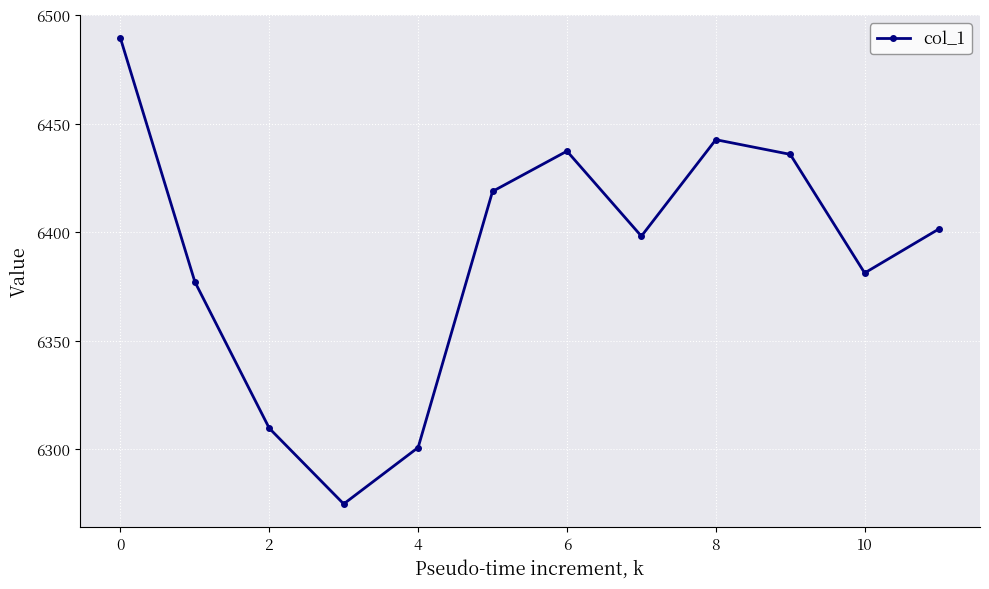

How many lines are shown in the chart?

1